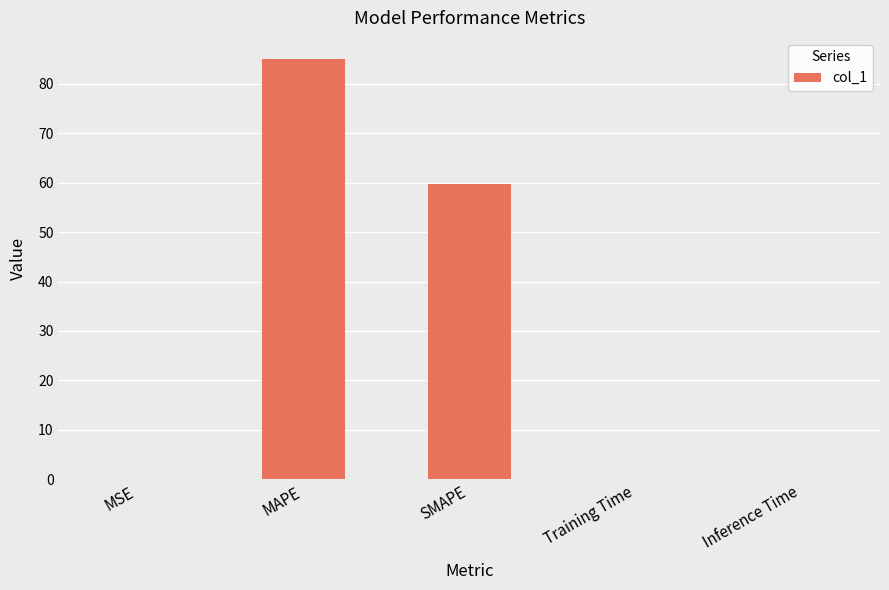

What is the ratio of the value at MAPE to the value at SMAPE?

1.4